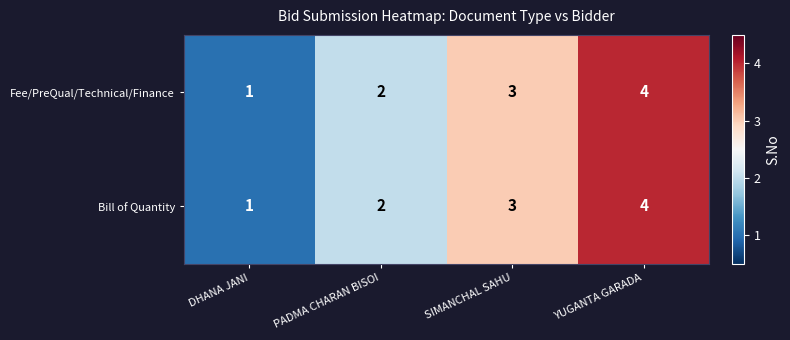

What is the maximum value for Fee/PreQual/Technical/Finance?

4